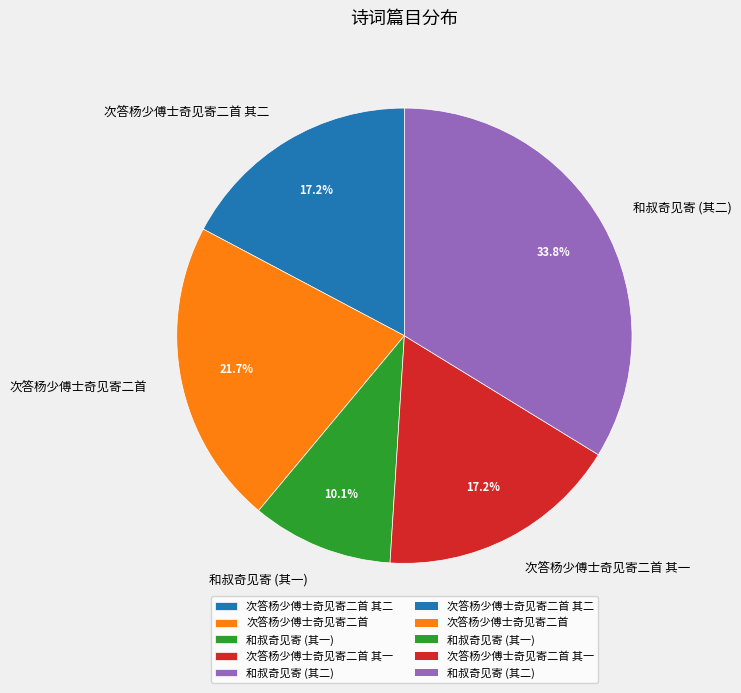

What portion of the pie excludes 次答杨少傅士奇见寄二首 其二?

82.8%